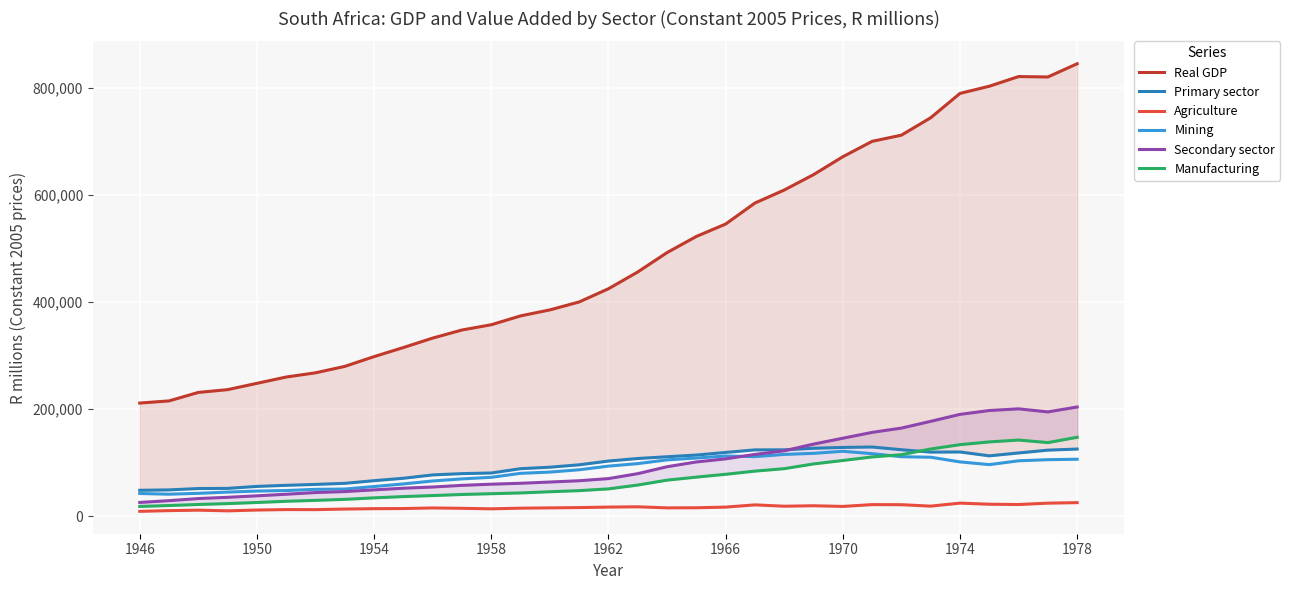

What is the highest value of the Mining series?

121105